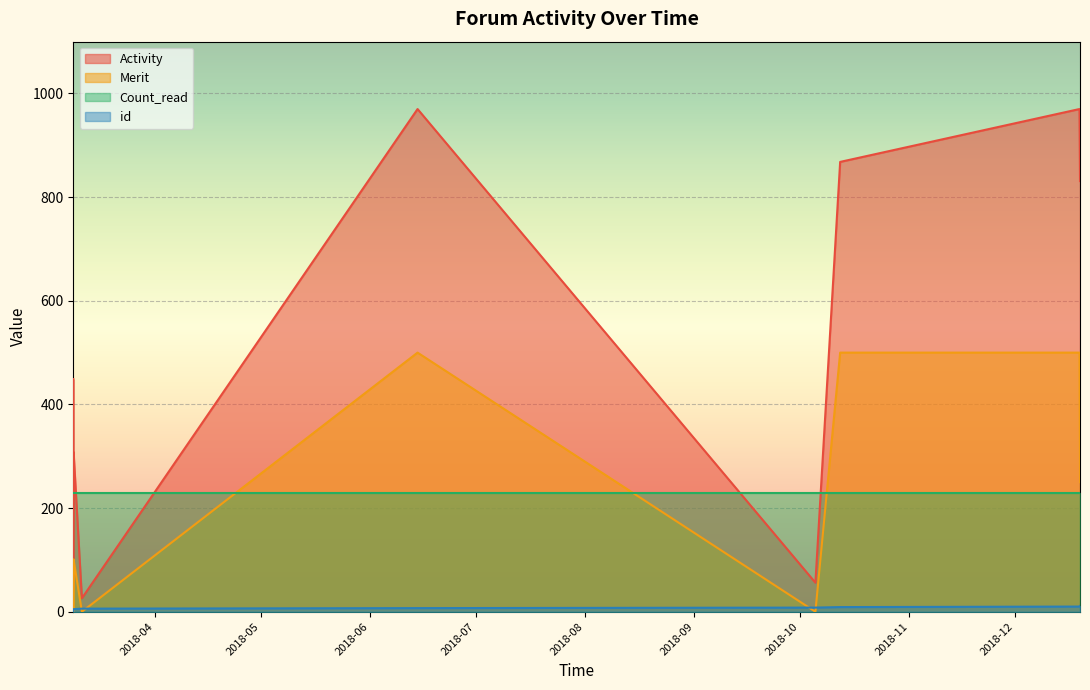

How many data points in Activity are less than 308?

5